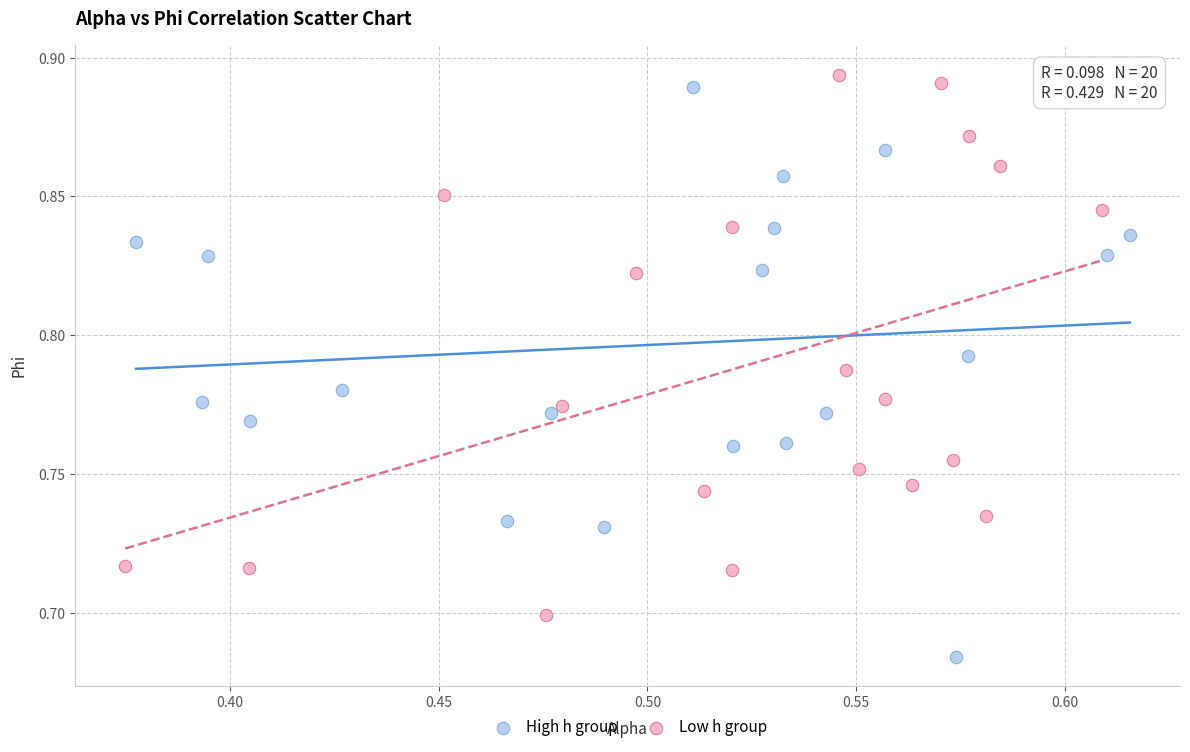

What are all the series names shown in the legend?

High h group, Low h group